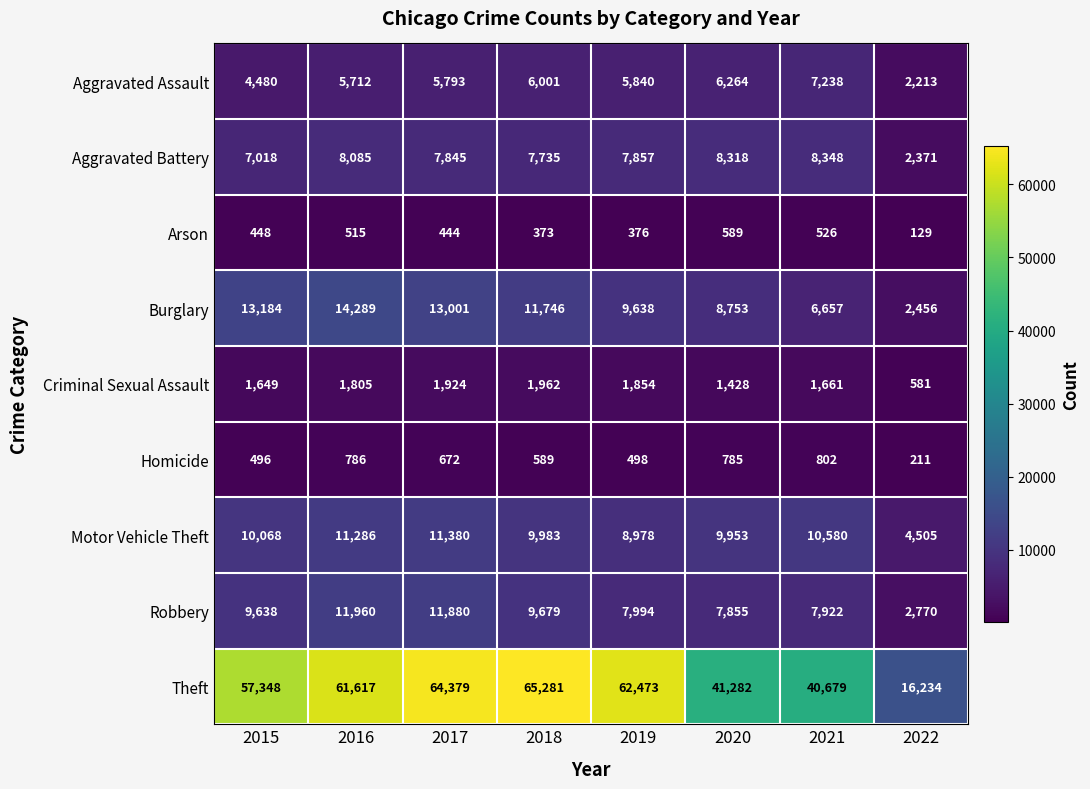

At how many categories does at least one series exceed 28674?

7